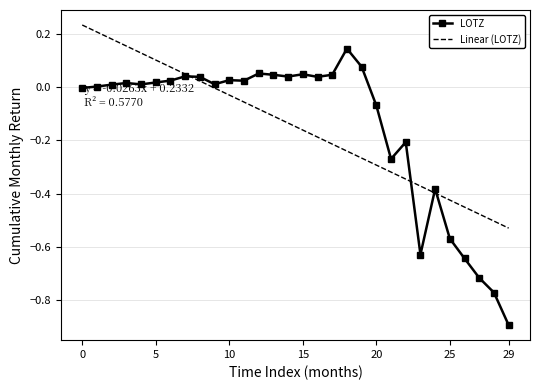

The LOTZ series shows -0.0 at 0. True or false?

True